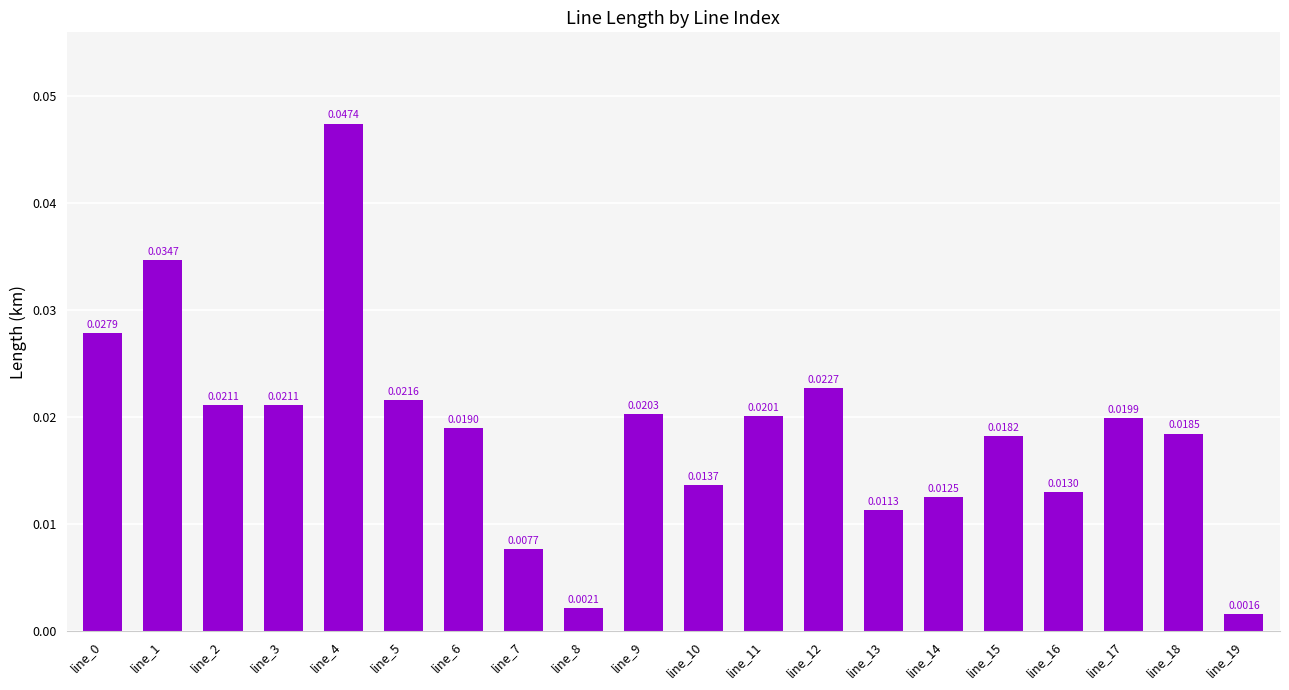

Which category has the highest value across all series?

line_4